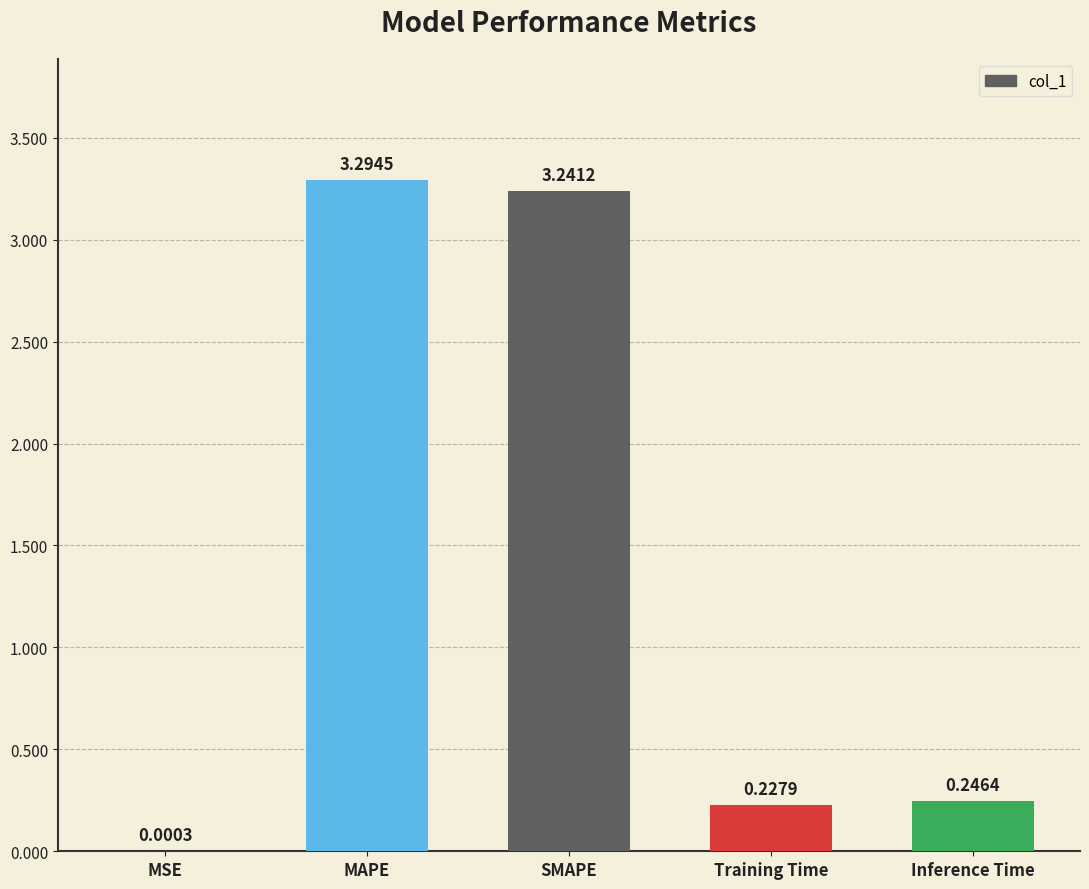

At which label is the value closest to 1?

Inference Time